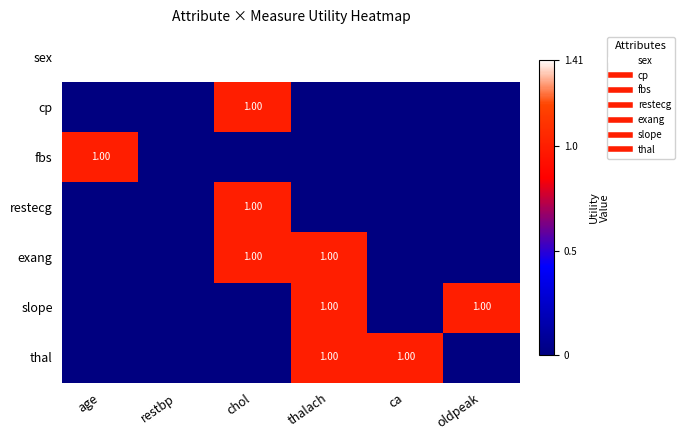

Which series has the largest range (max minus min)?

cp